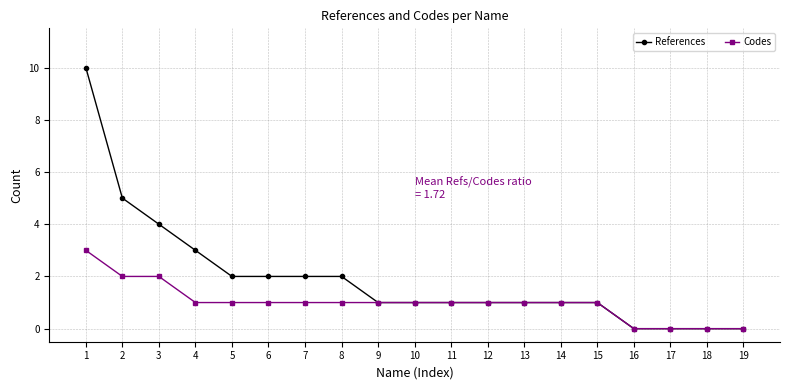

Is it true that Codes equals 1 at 15?

True